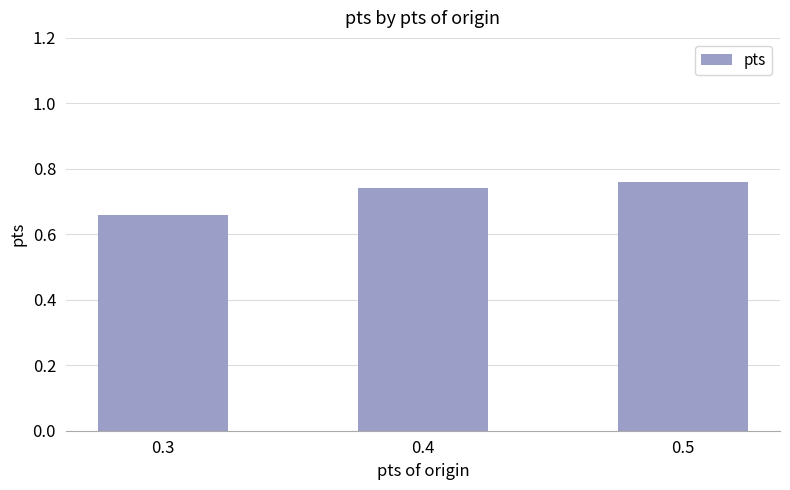

Which category has the highest value across all series?

0.5